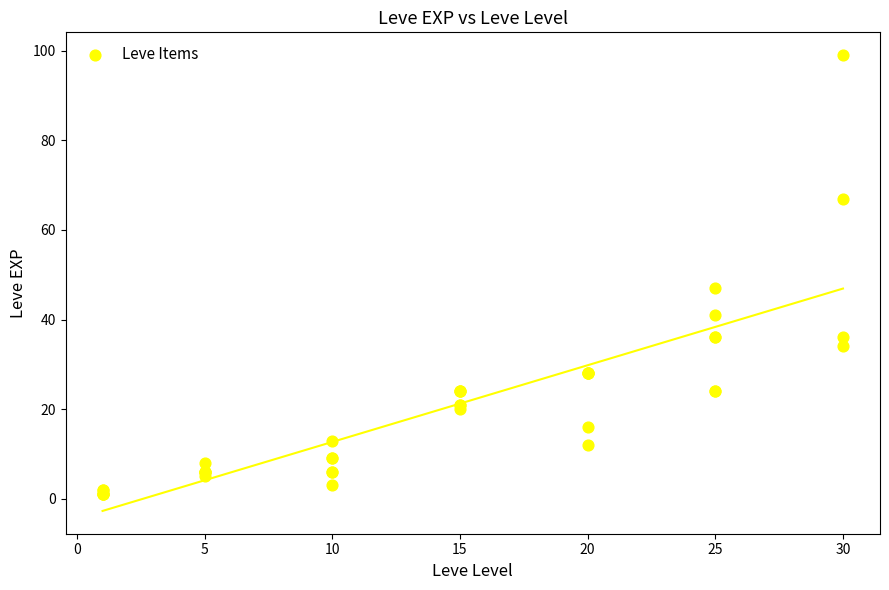

What Y value in the scatter plot is closest to 50?

47